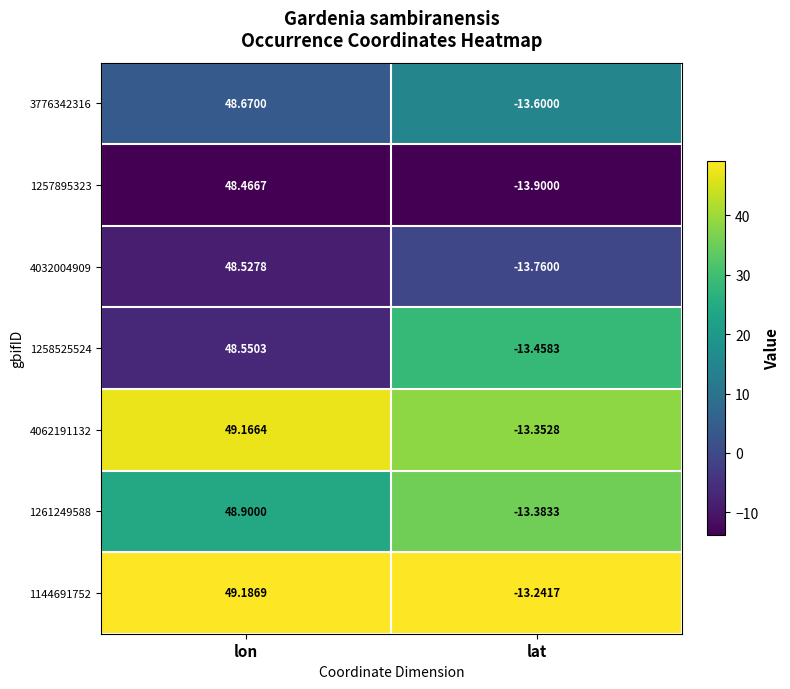

Where does the 1257895323 series first go above 48?

lon